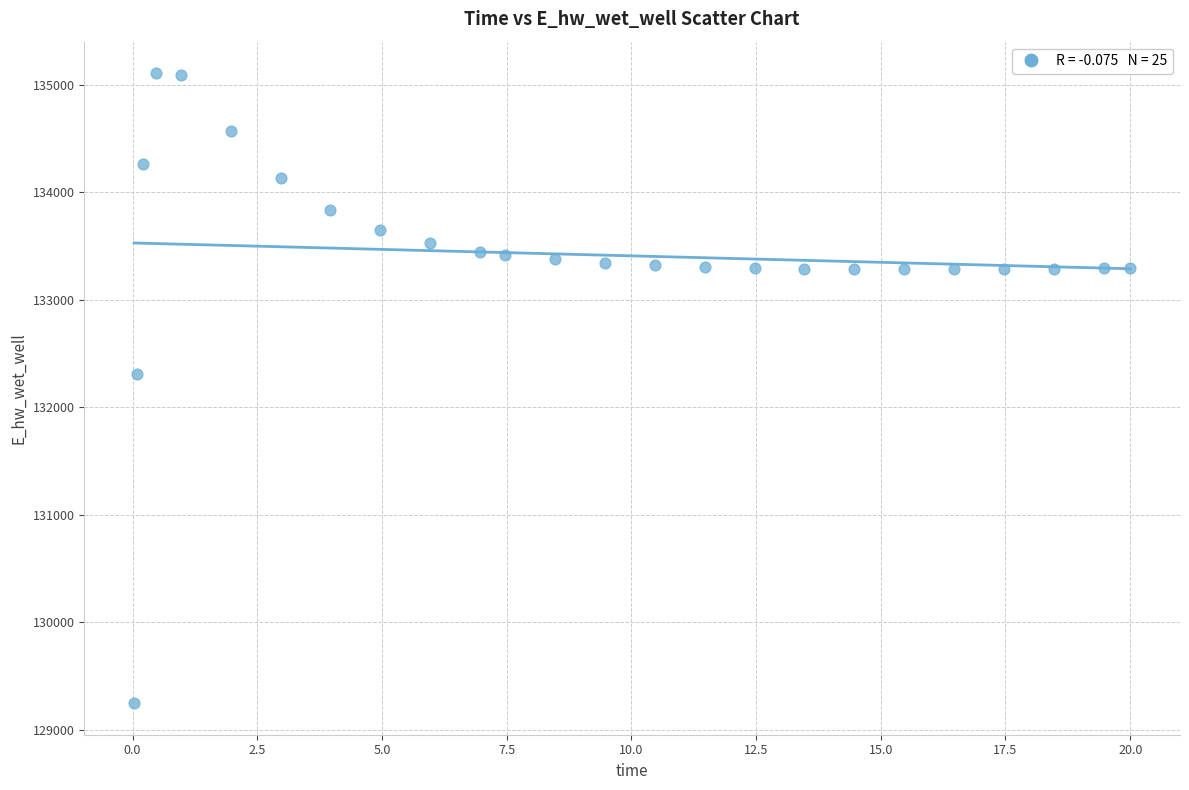

What is the range of Y values (max minus min)?

5859.0